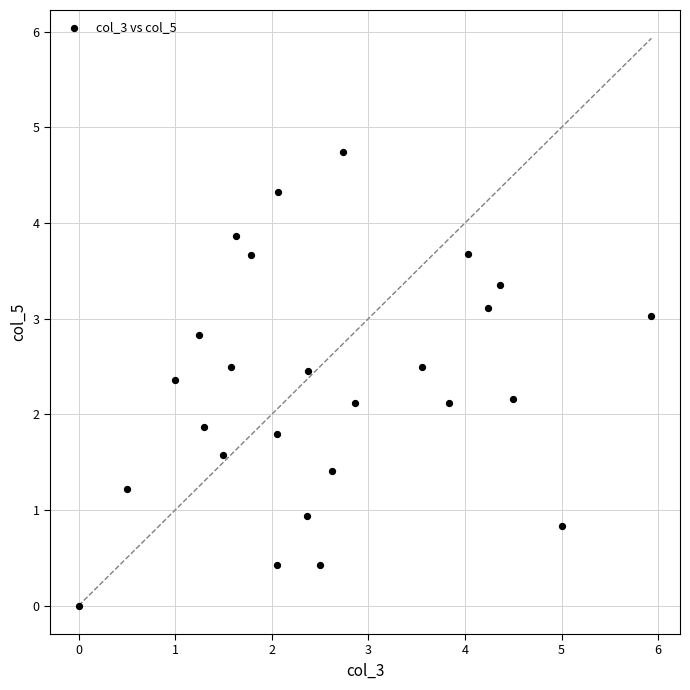

What is the range of X values (max minus min)?

5.9